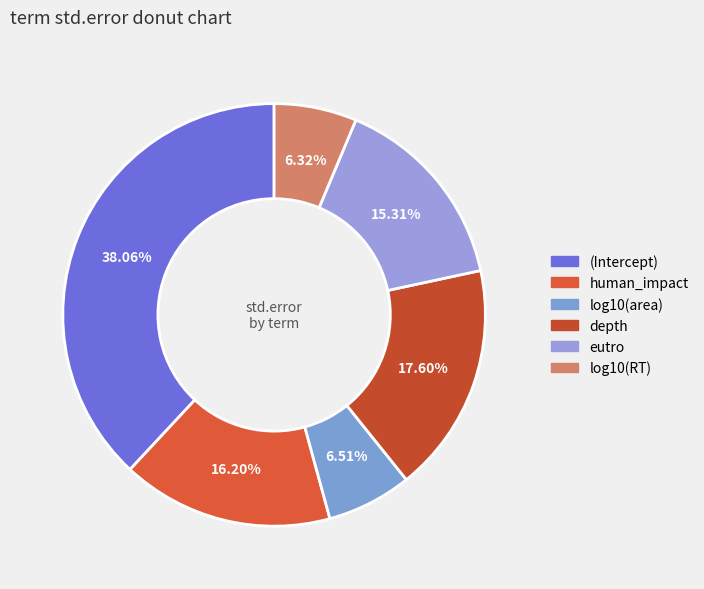

How many segments does this pie chart have?

6